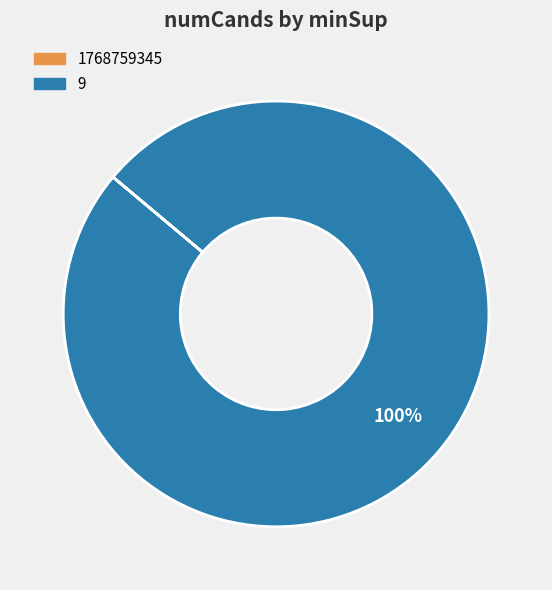

Is there any slice that represents more than half of the pie?

Yes